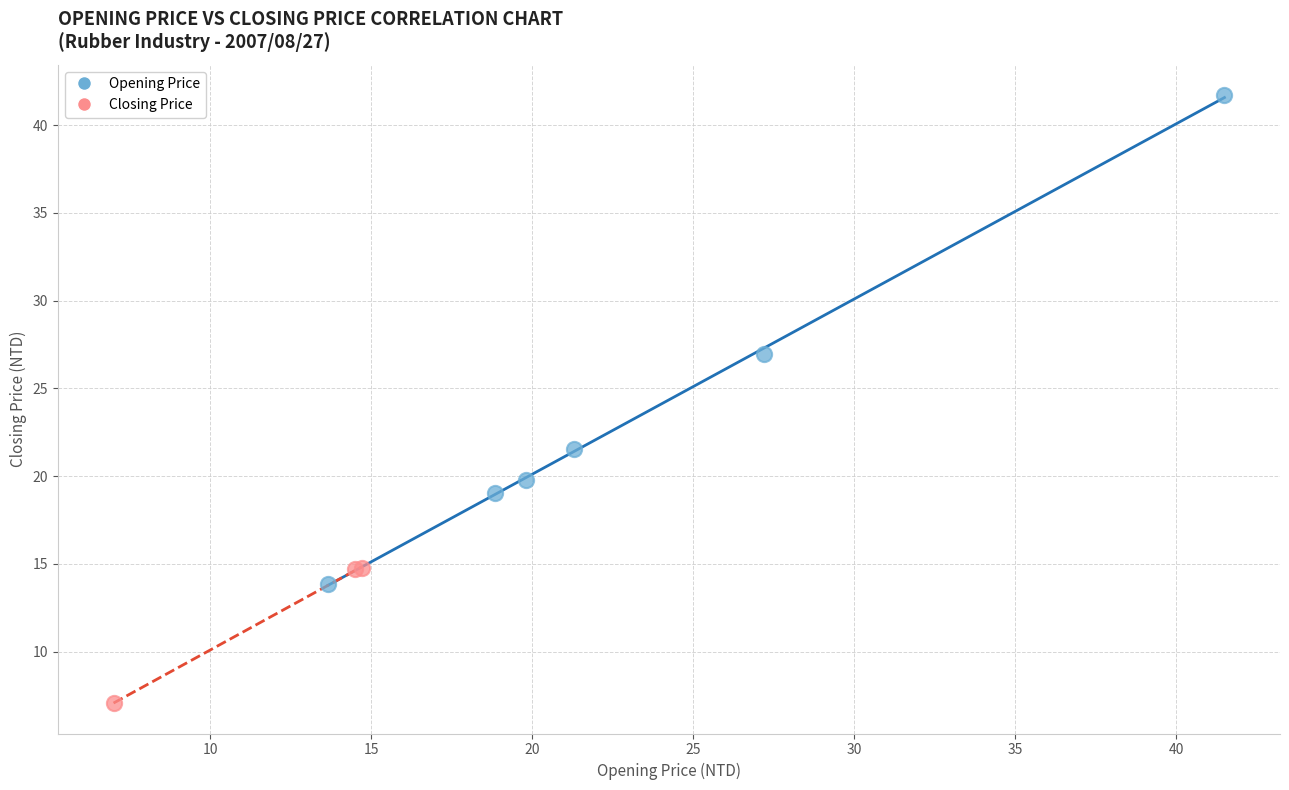

Which series reaches the minimum Y coordinate?

Closing Price